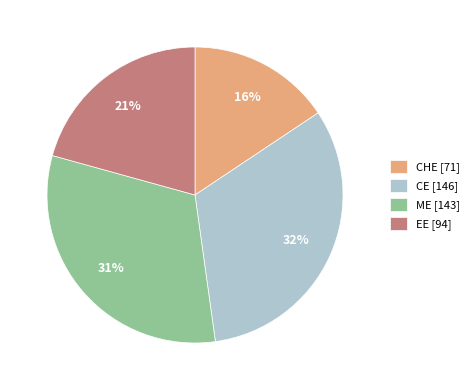

Is the sum of CHE [71] and ME [143] greater than half?

No